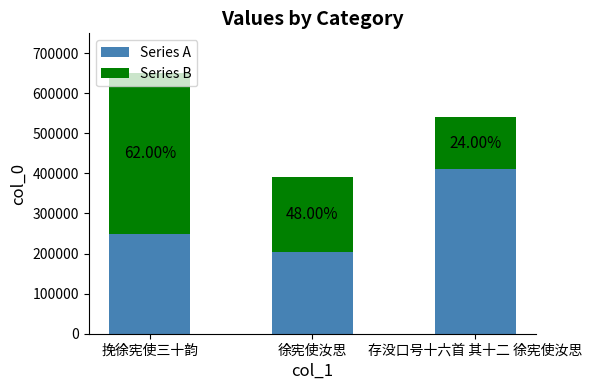

What is the difference between the maximum and minimum values in the Series A series?

207655.8